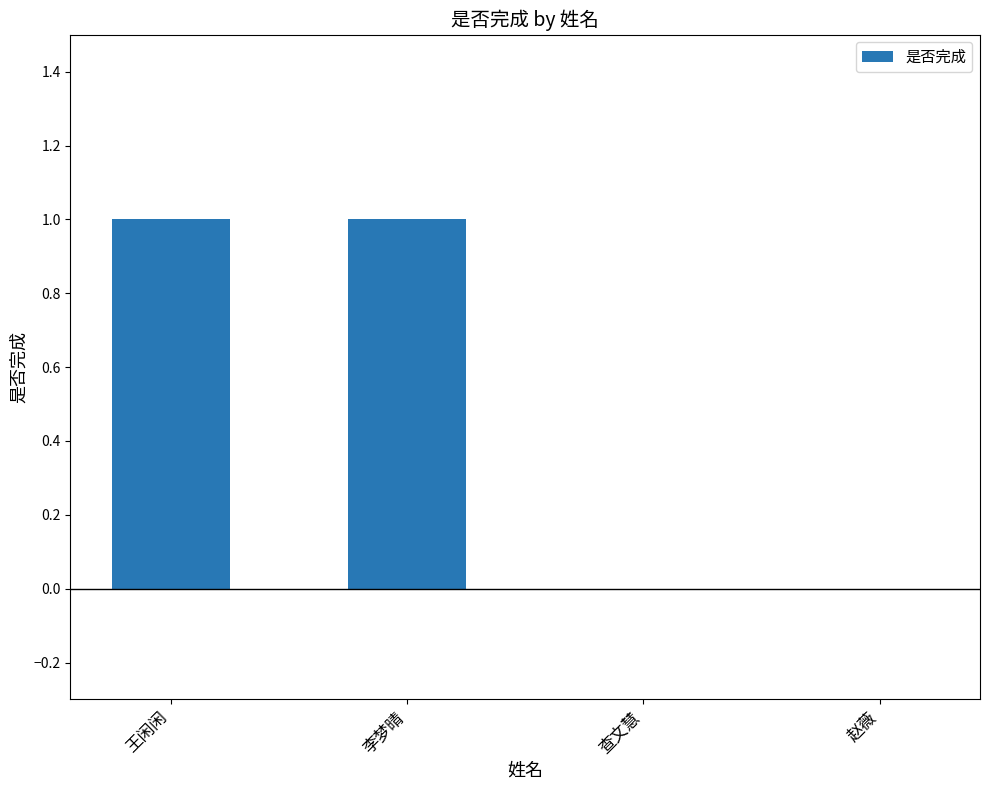

Between 王闲闲 and 赵薇, which is larger?

王闲闲